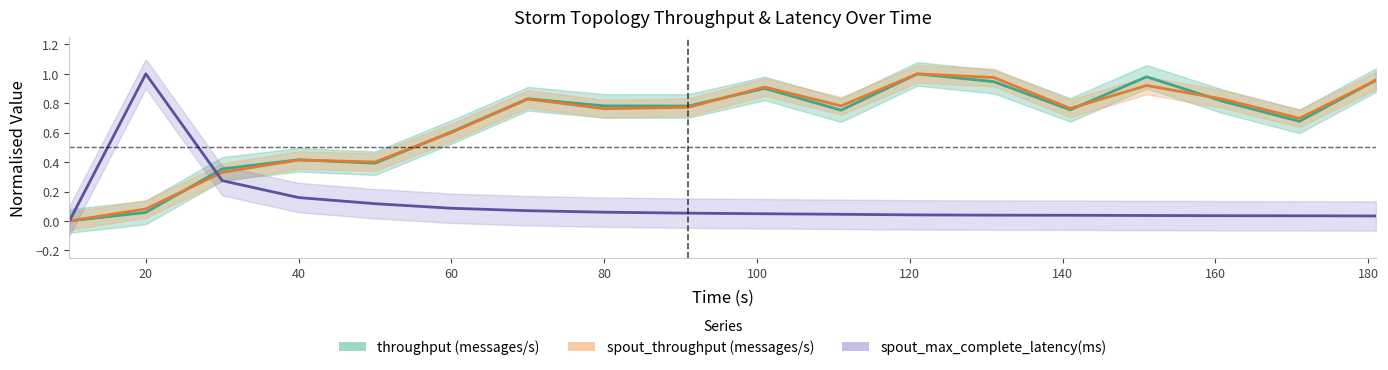

Reading right to left, extract all data points from this chart.

throughput (messages/s): 1.0	0.7	0.8	1.0	0.8	0.9	1.0	0.8	0.9	0.8	0.8	0.8	0.6	0.4	0.4	0.4	0.1	0.0
spout_throughput (messages/s): 1.0	0.7	0.8	0.9	0.8	1.0	1.0	0.8	0.9	0.8	0.8	0.8	0.6	0.4	0.4	0.3	0.1	0.0
spout_max_complete_latency(ms): 0.0	0.0	0.0	0.0	0.0	0.0	0.0	0.0	0.0	0.1	0.1	0.1	0.1	0.1	0.2	0.3	1.0	0.0